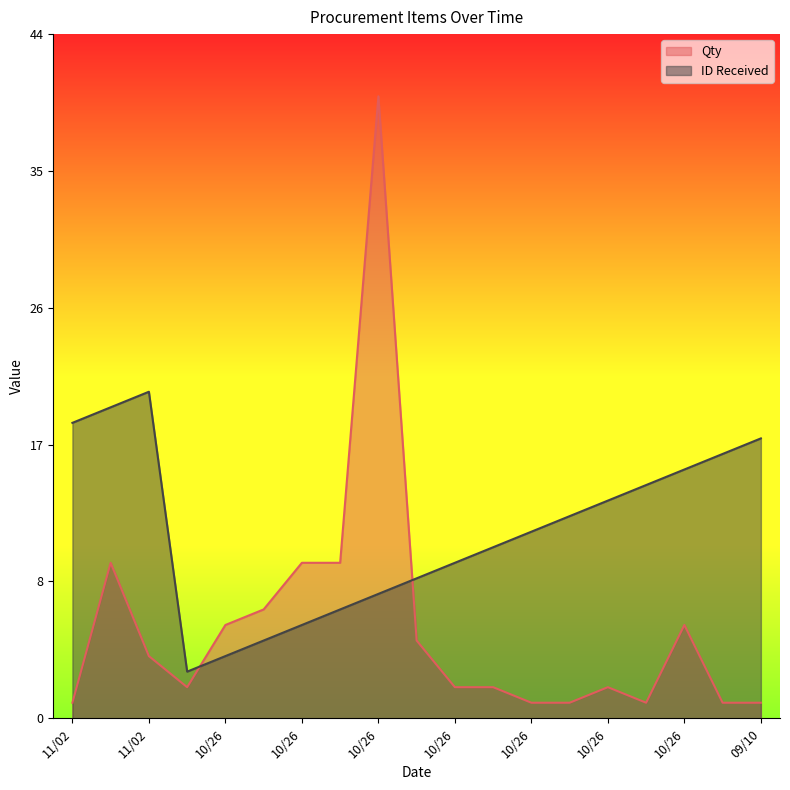

Does the chart display data point markers on the line(s)?

No